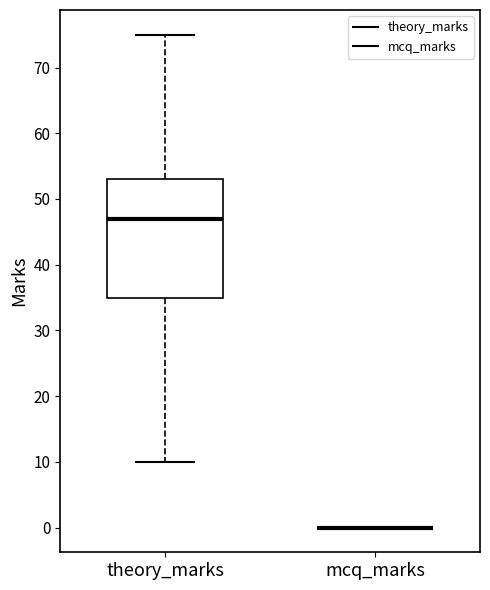

Reading left to right, transcribe this box plot: for each box, give where its median line is, the range the box spans, and where its two whiskers end, as read against the y-axis. The values are not printed on the chart, so give them approximately, as read against the axis.

theory_marks: median 47, box 35 to 53, whiskers 10 to 75
mcq_marks: box collapsed to a line at 0, whiskers 0 to 0